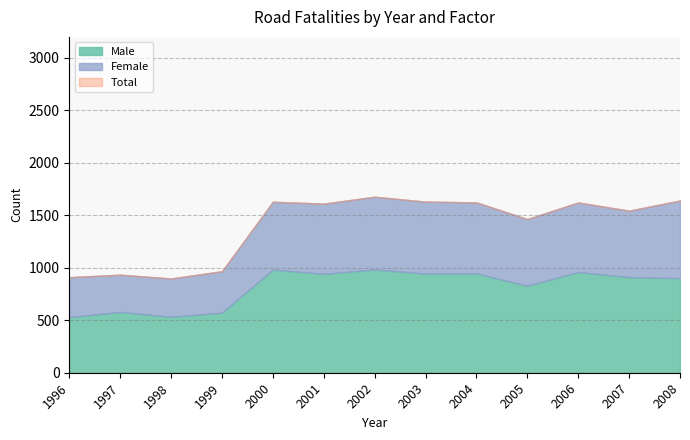

Reading right to left, extract all data points from this chart.

Male: 2008=901	2007=911	2006=959	2005=829	2004=946	2003=944	2002=984	2001=942	2000=983	1999=572	1998=533	1997=579	1996=530
Female: 2008=740	2007=633	2006=663	2005=635	2004=677	2003=686	2002=693	2001=669	2000=646	1999=395	1998=365	1997=355	1996=380
Total: 2008=1641	2007=1544	2006=1622	2005=1464	2004=1623	2003=1630	2002=1677	2001=1611	2000=1629	1999=967	1998=898	1997=934	1996=910